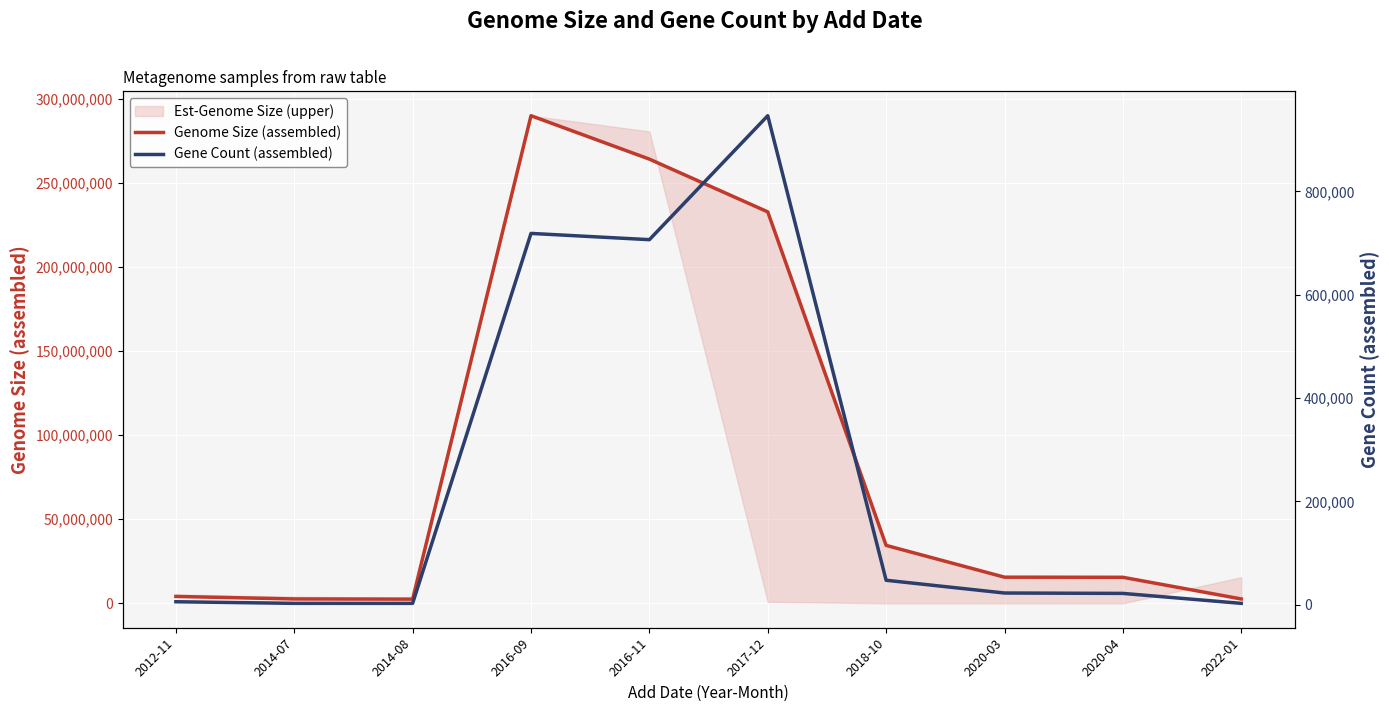

True or false: Genome Size (assembled) and Gene Count (assembled) intersect in this chart.

False